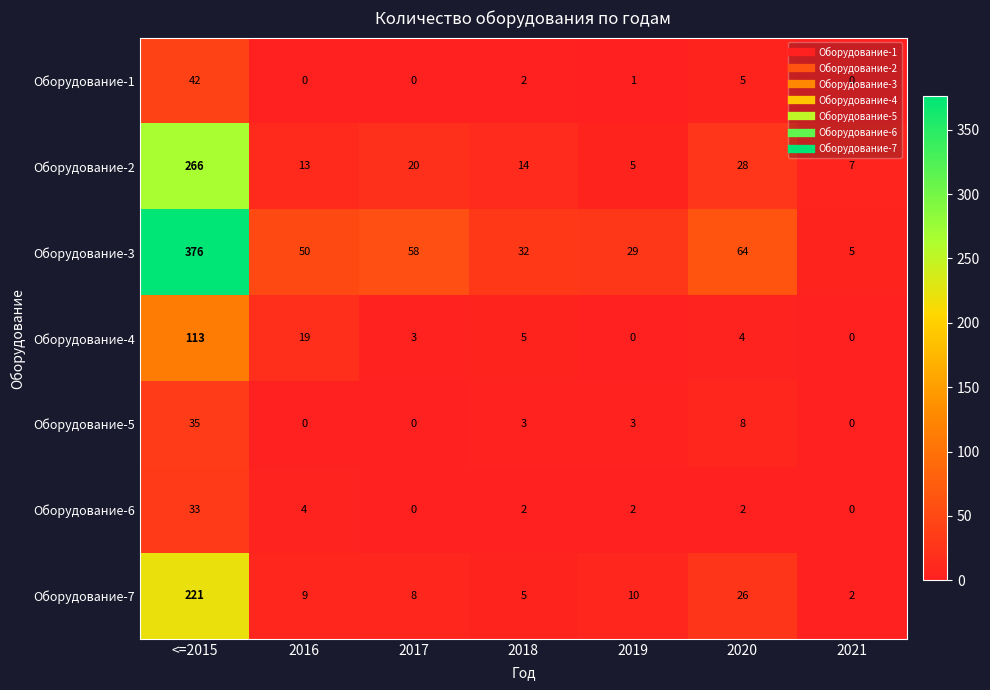

What is the highest value of the Оборудование-5 series?

35